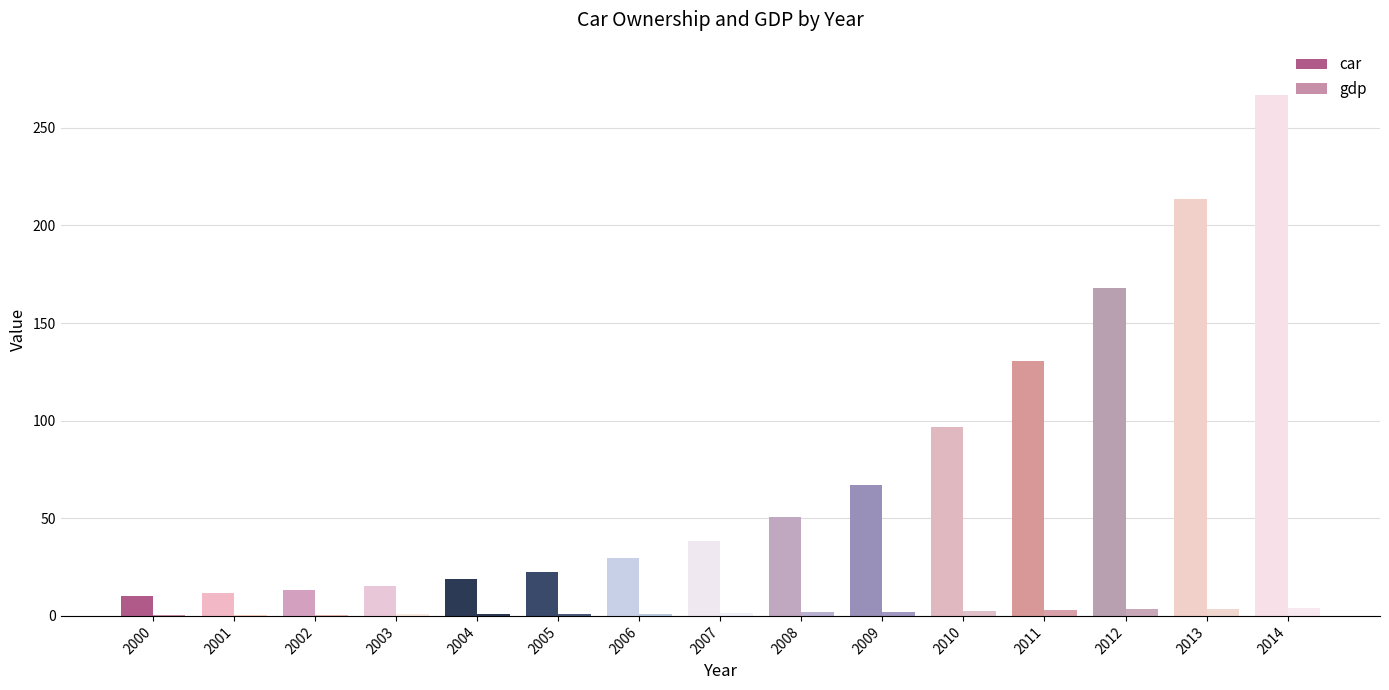

Is it true that gdp equals 1.4 at 2007?

True